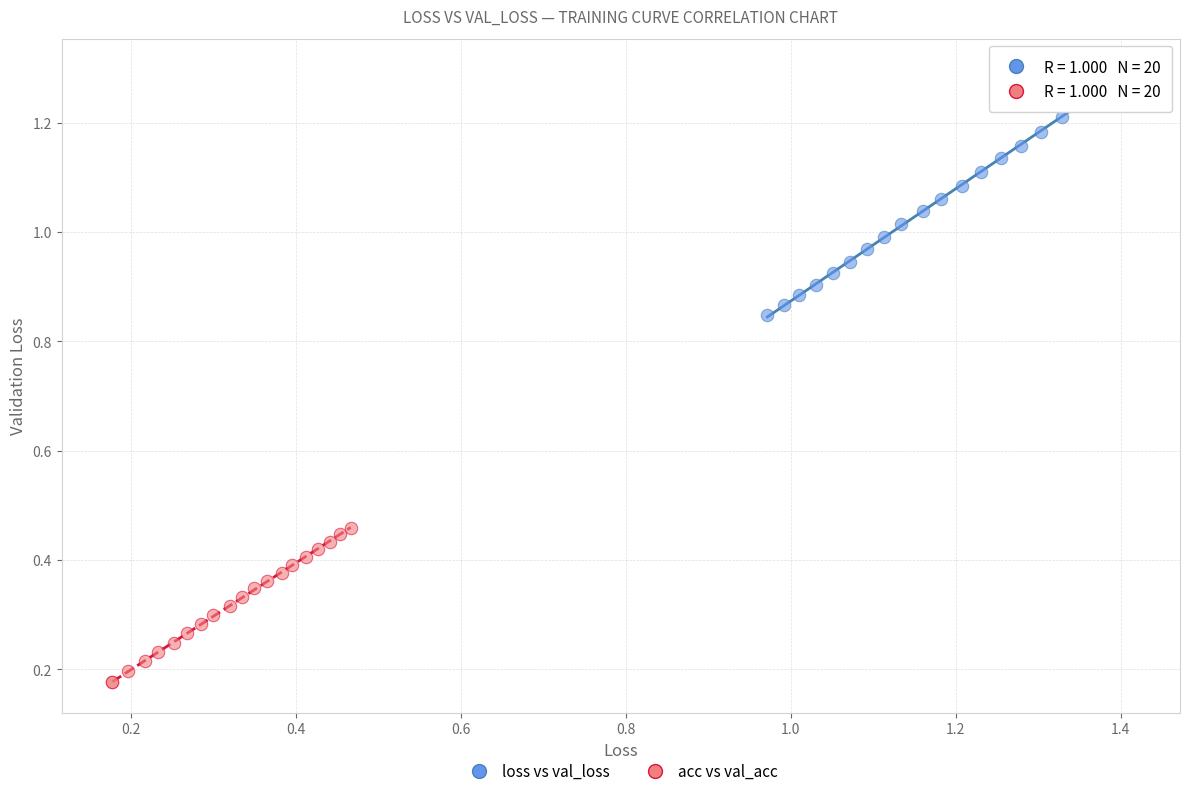

Which series reaches the minimum Y coordinate?

acc vs val_acc